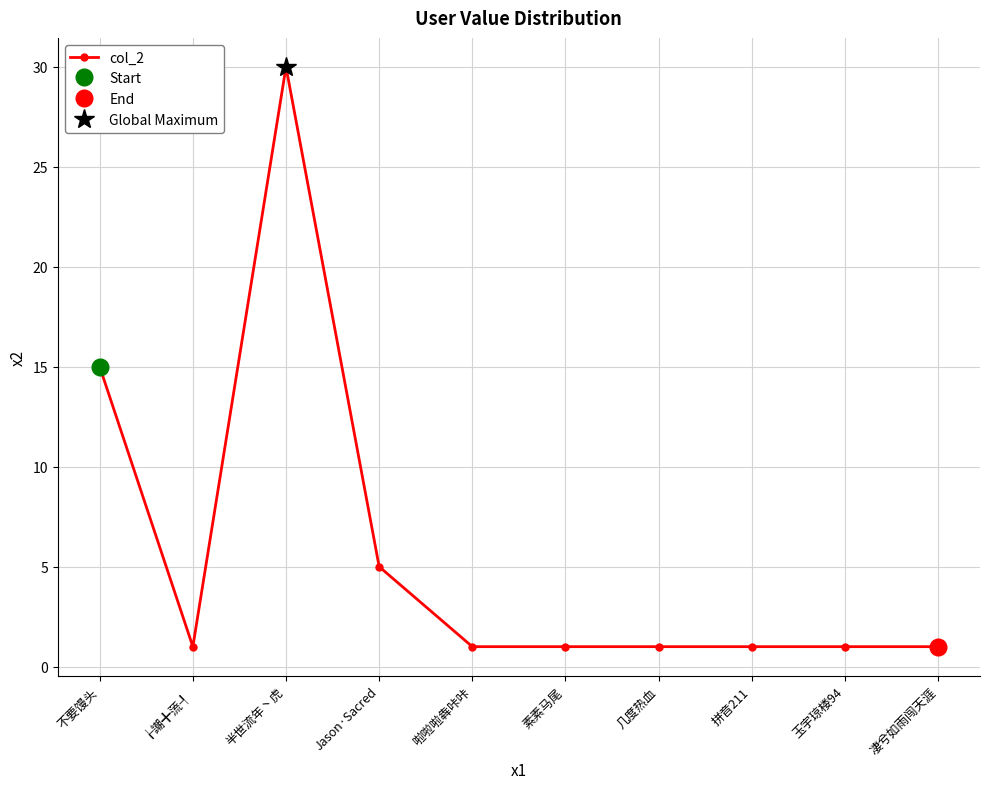

Approximately how many times larger is the value at 啦啦啦犇咔咔 compared to Jason·Sacred?

0.2